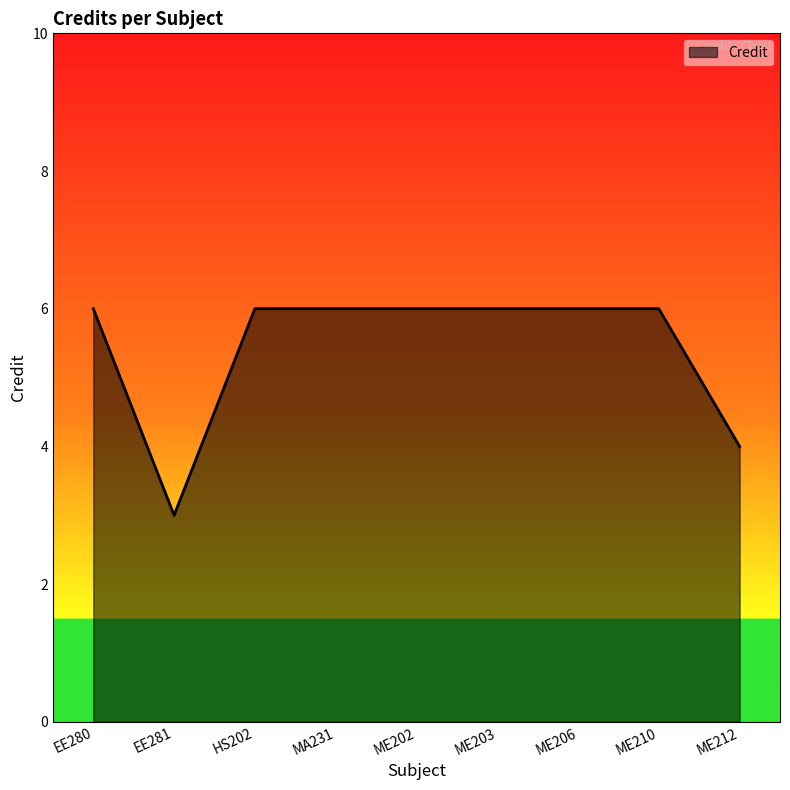

Between EE281 and HS202, which is larger?

HS202